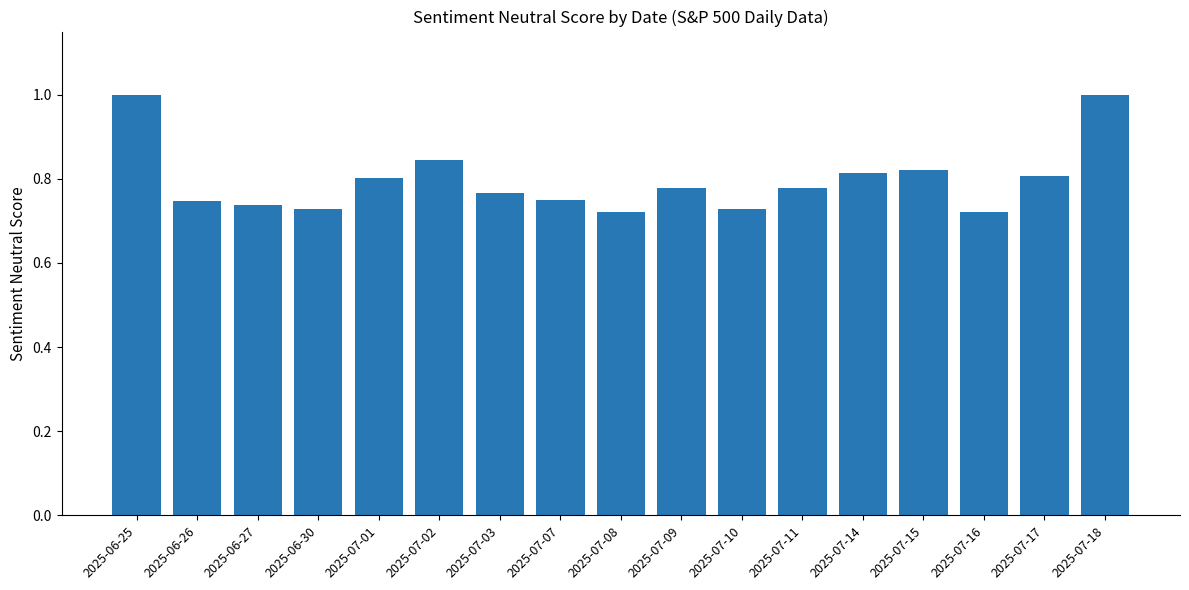

What is the greatest value displayed?

1.0